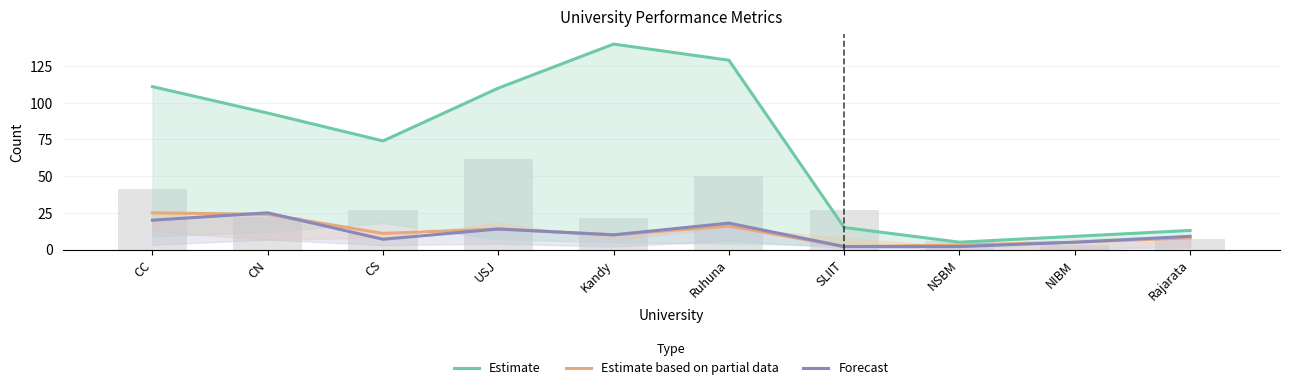

The value of Estimate at Rajarata is 5. True or false?

False